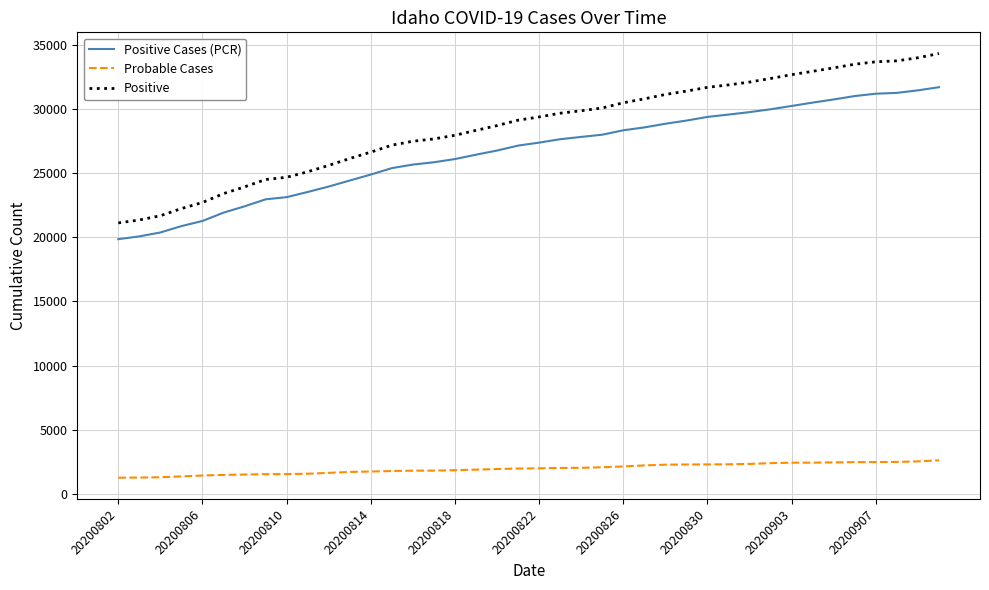

What is the minimum value for Positive?

21114